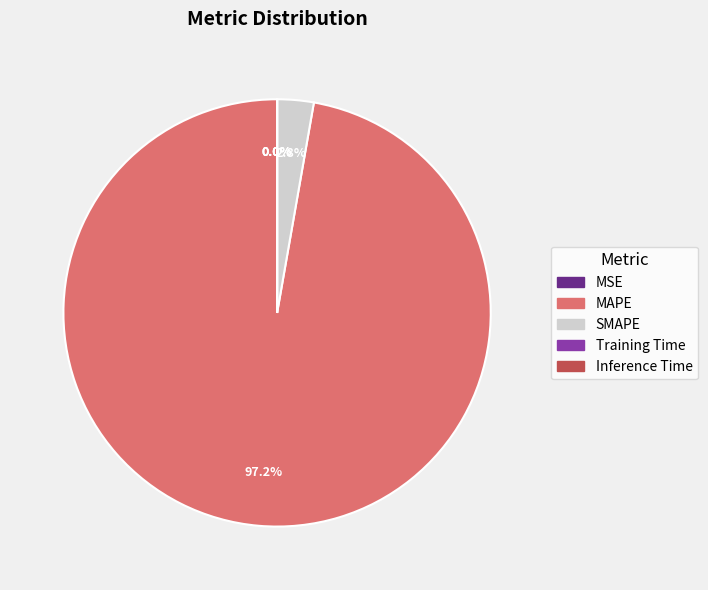

How much of the chart is everything except MAPE?

2.8%